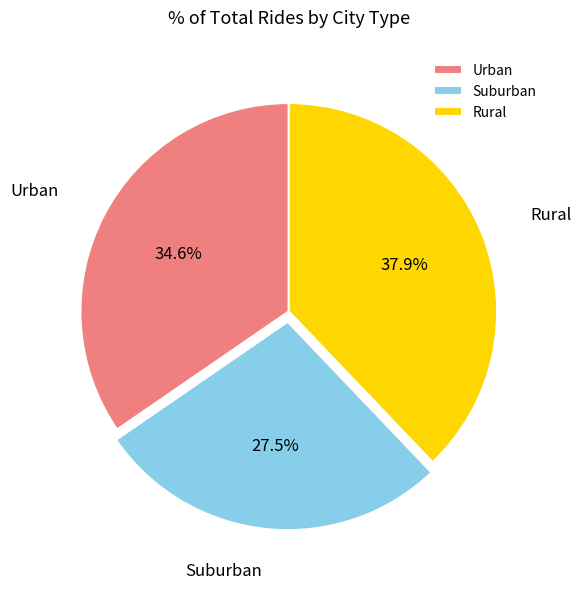

Does Urban account for over 50% of the chart?

No